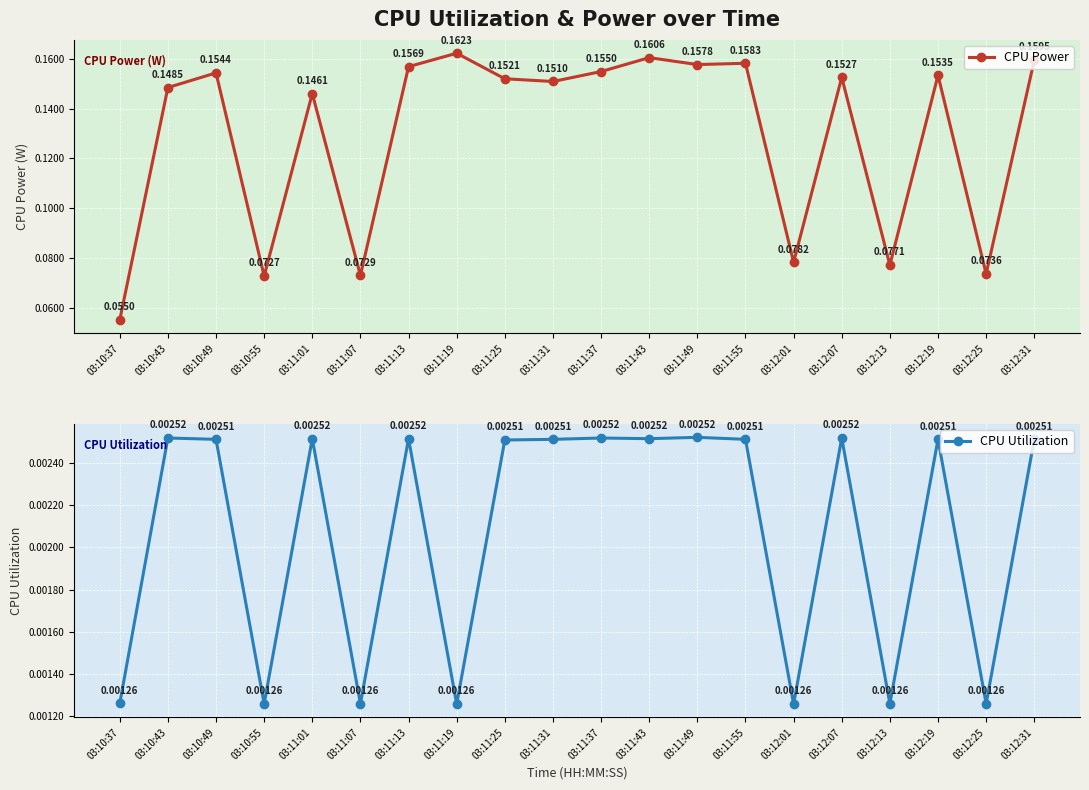

Reading left to right, list all the values displayed in this chart.

CPU Power: 0.1	0.1	0.2	0.1	0.1	0.1	0.2	0.2	0.2	0.2	0.2	0.2	0.2	0.2	0.1	0.2	0.1	0.2	0.1	0.2
CPU Utilization: 0.0	0.0	0.0	0.0	0.0	0.0	0.0	0.0	0.0	0.0	0.0	0.0	0.0	0.0	0.0	0.0	0.0	0.0	0.0	0.0